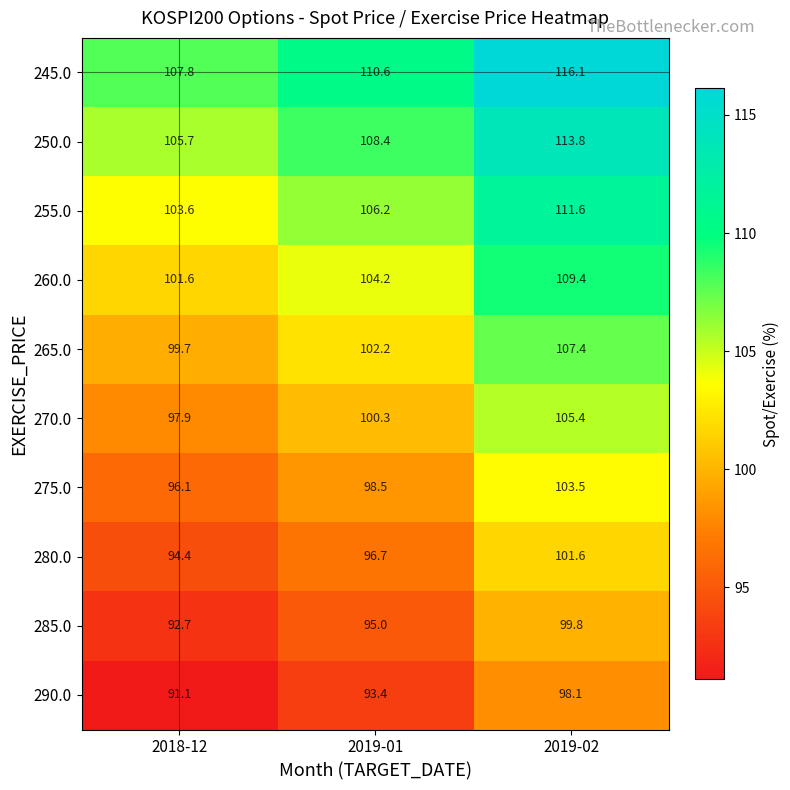

What is the spread (max minus min) of values at 2018-12?

16.7